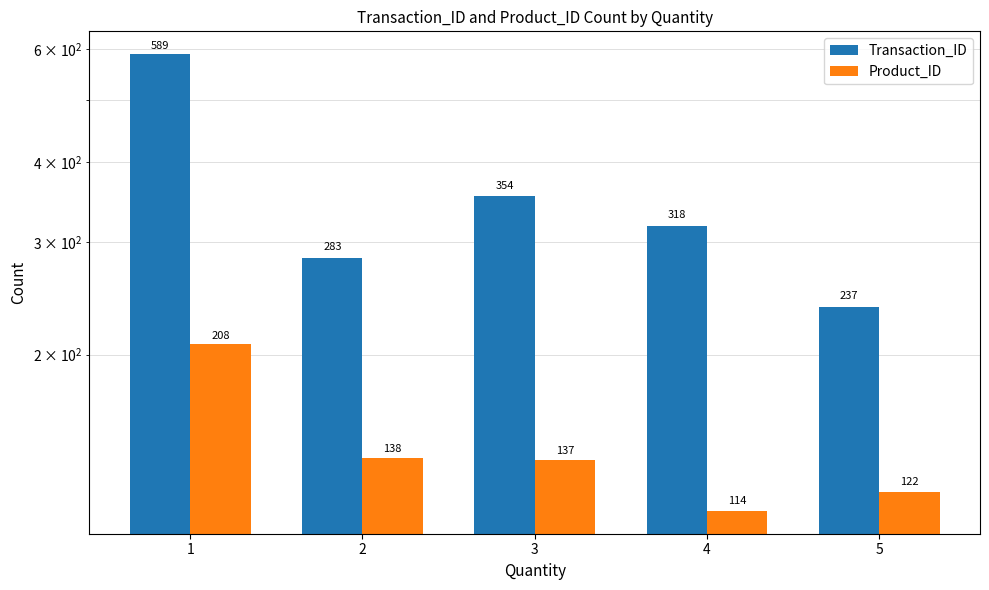

How many values in the Product_ID series exceed 137?

2